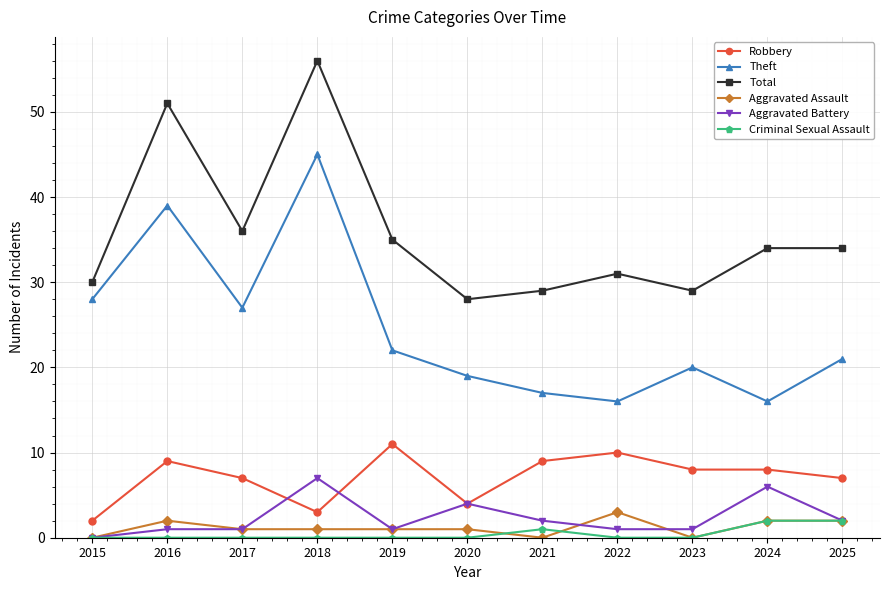

In Total, how many points are lower than both neighbors (excluding endpoints)?

3